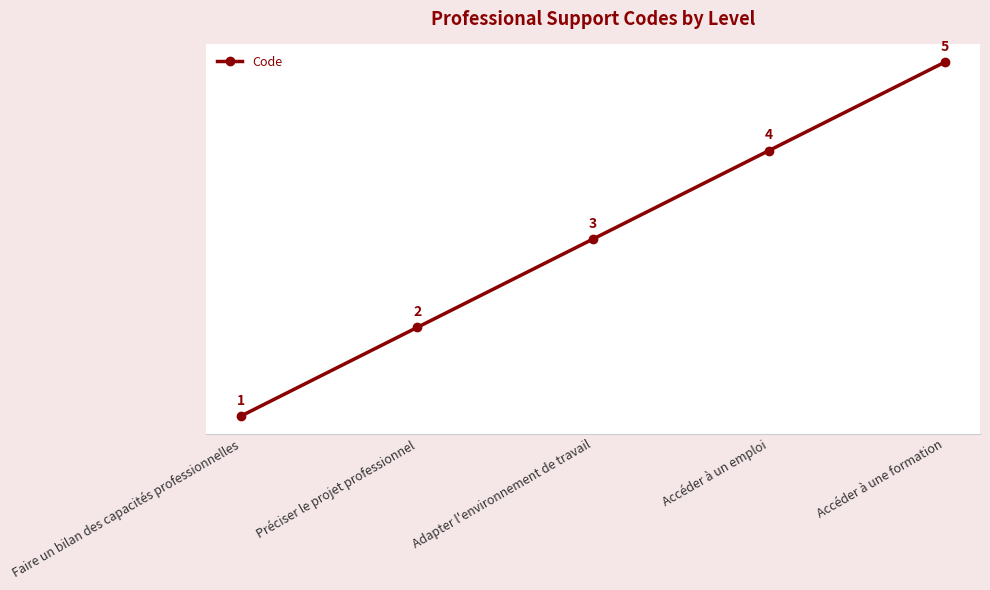

At which label is the value closest to 3?

Adapter l'environnement de travail